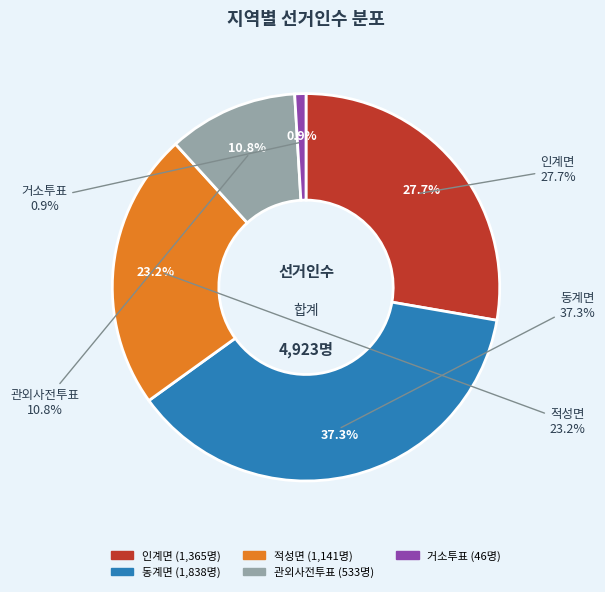

Is there any slice that represents more than half of the pie?

No